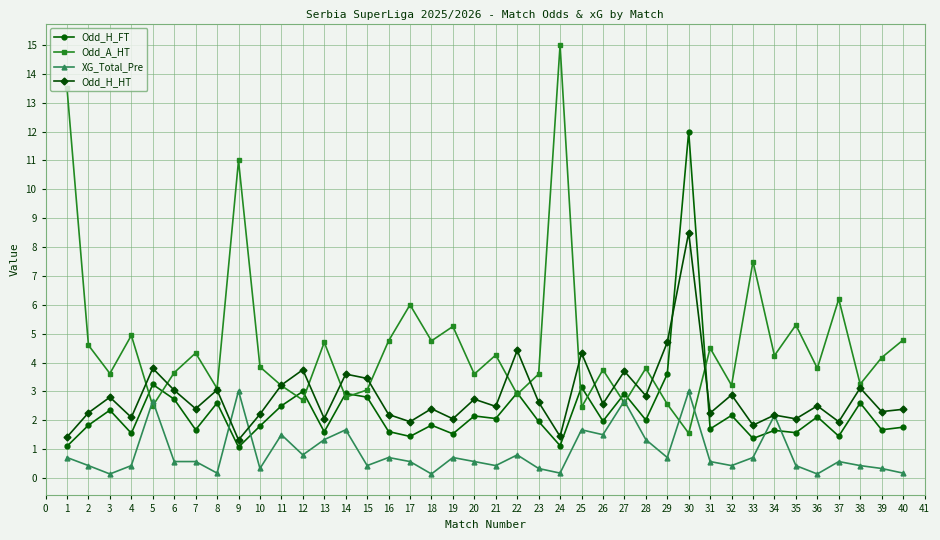

What is the sum of all Odd_H_HT values?

112.9